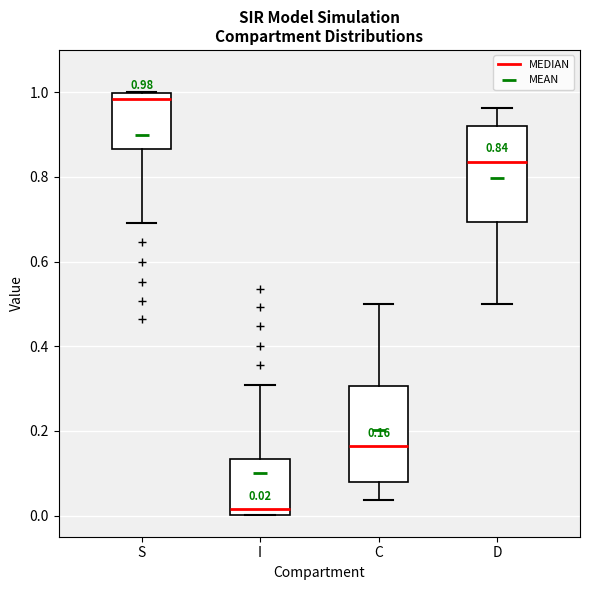

Which box's median line is the lowest?

I